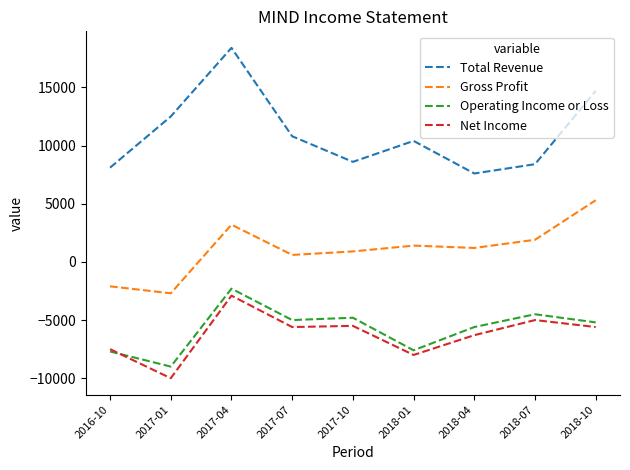

What is the total value across all series at 2017-04?

16400